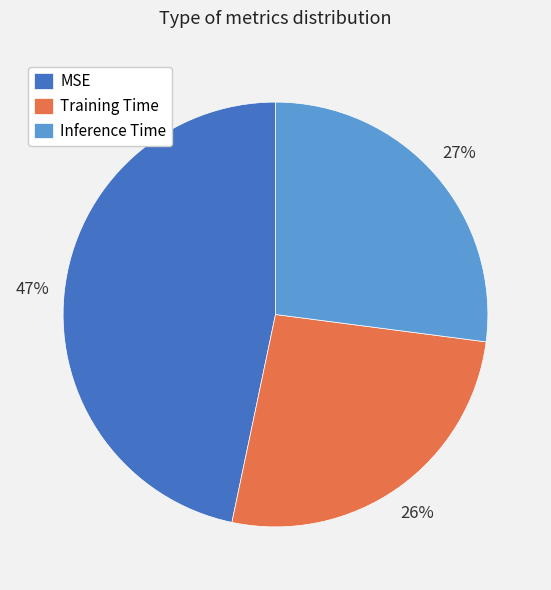

Rank the categories by value from highest to lowest.

MSE, Inference Time, Training Time